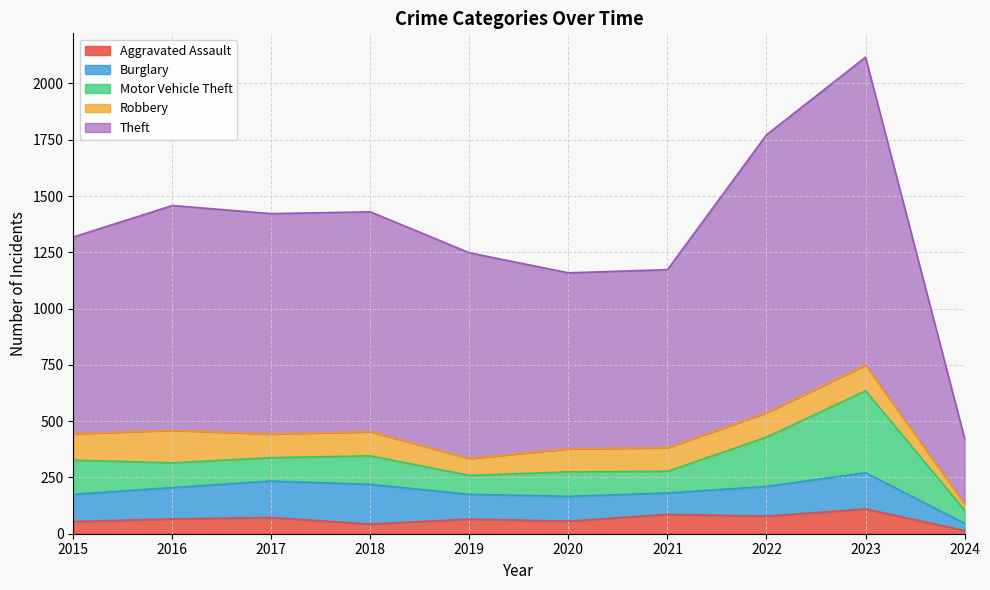

Does the chart display data point markers on the line(s)?

No